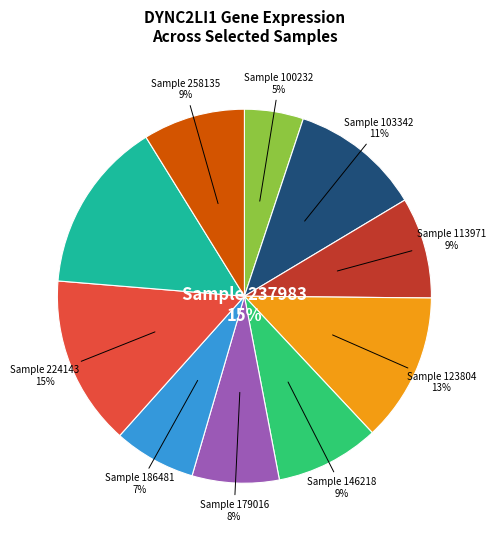

To the nearest percent, what is the average slice percentage?

10%